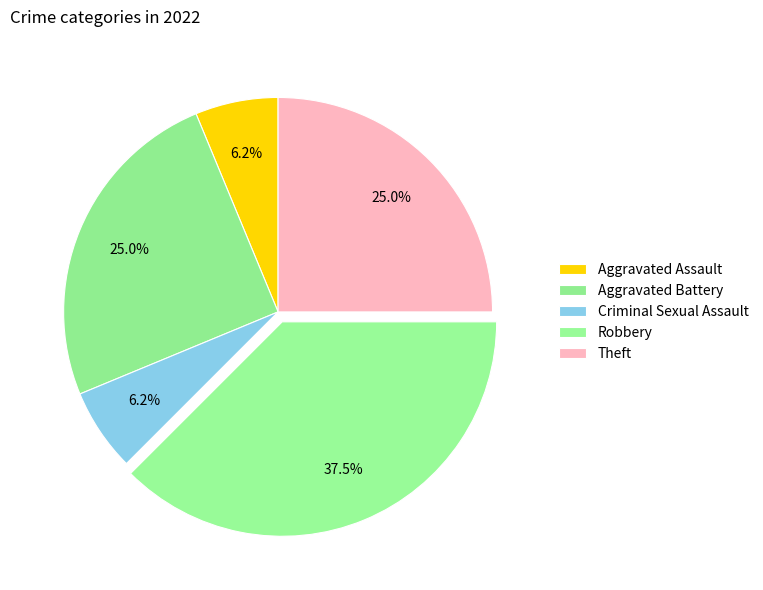

Is it true that Aggravated Battery is 25% of the pie?

True